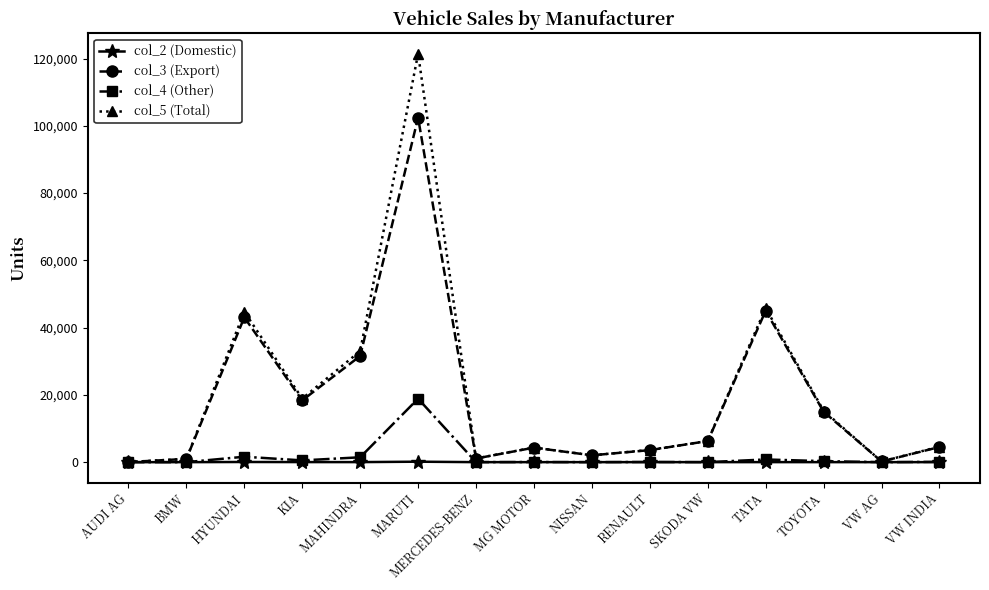

True or false: col_2 (Domestic) has more than 1 interior local peaks.

True